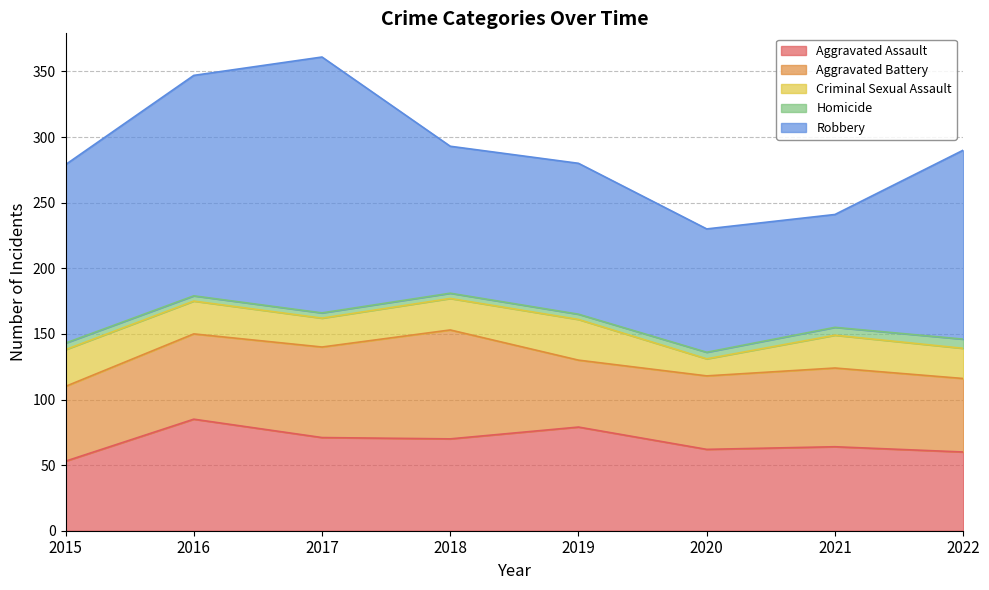

Reading right to left, what are all the values shown in this chart?

Aggravated Assault: 2022=60	2021=64	2020=62	2019=79	2018=70	2017=71	2016=85	2015=53
Aggravated Battery: 2022=56	2021=60	2020=56	2019=51	2018=83	2017=69	2016=65	2015=57
Criminal Sexual Assault: 2022=23	2021=25	2020=13	2019=31	2018=24	2017=22	2016=25	2015=28
Homicide: 2022=7	2021=6	2020=5	2019=4	2018=4	2017=4	2016=4	2015=5
Robbery: 2022=144	2021=86	2020=94	2019=115	2018=112	2017=195	2016=168	2015=136